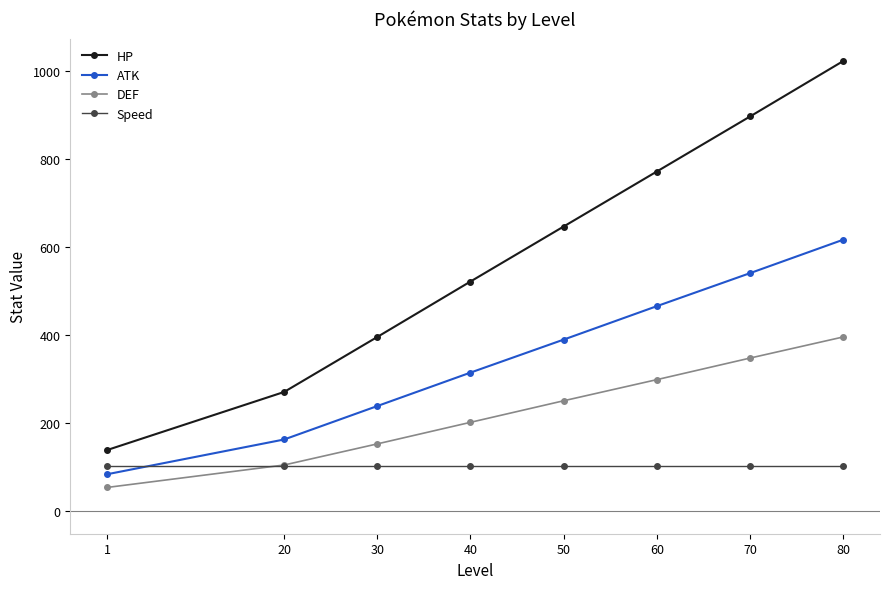

What is the value of the Speed point at the 3rd from the left?

102